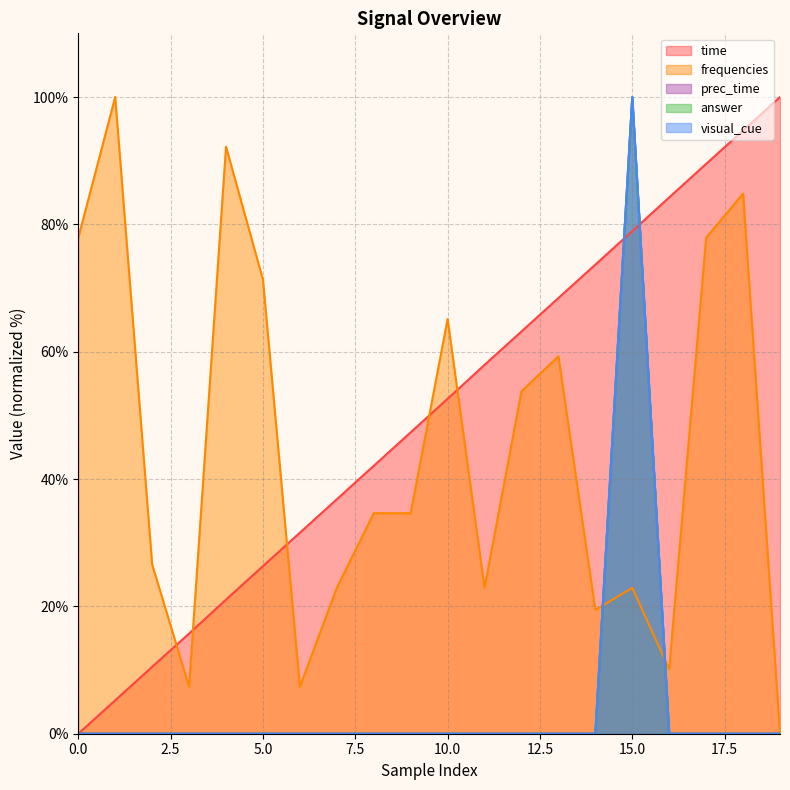

How many positive values does the visual_cue series have?

1